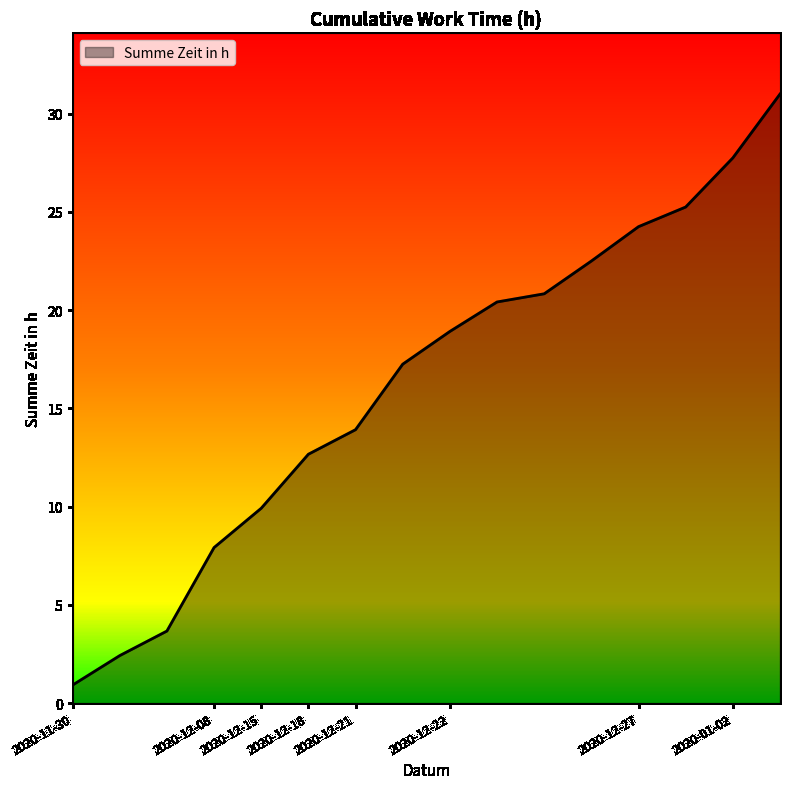

What is the greatest value displayed?

31.0